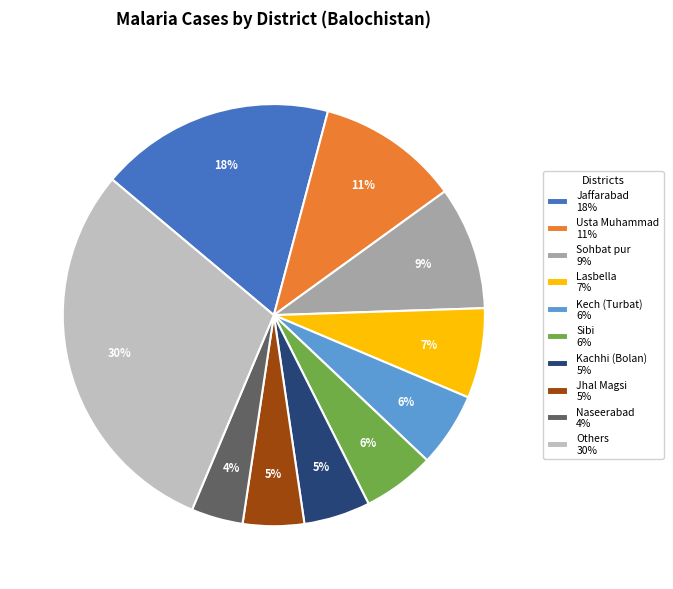

To the nearest percent, what is the difference between the largest and smallest slice percentages?

26%